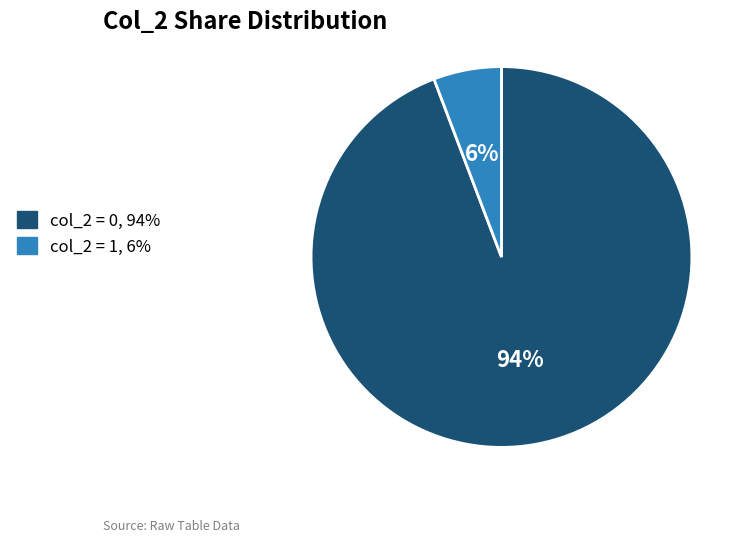

Rank the categories by value from lowest to highest.

col_2 = 1, 6%, col_2 = 0, 94%